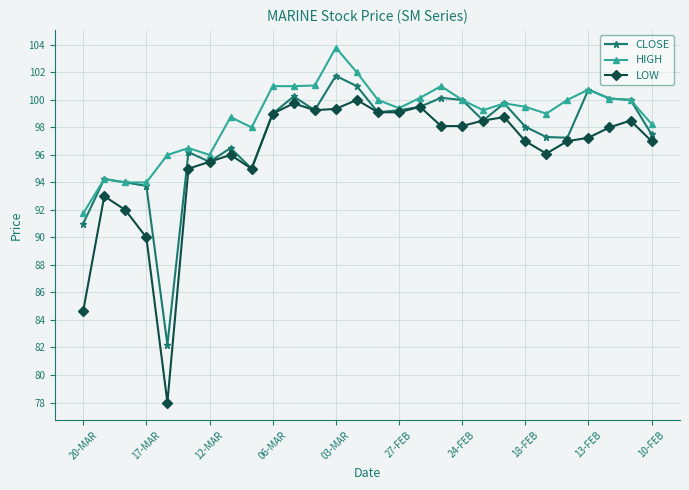

What is the value of the CLOSE point at the 8th from the left?

96.5